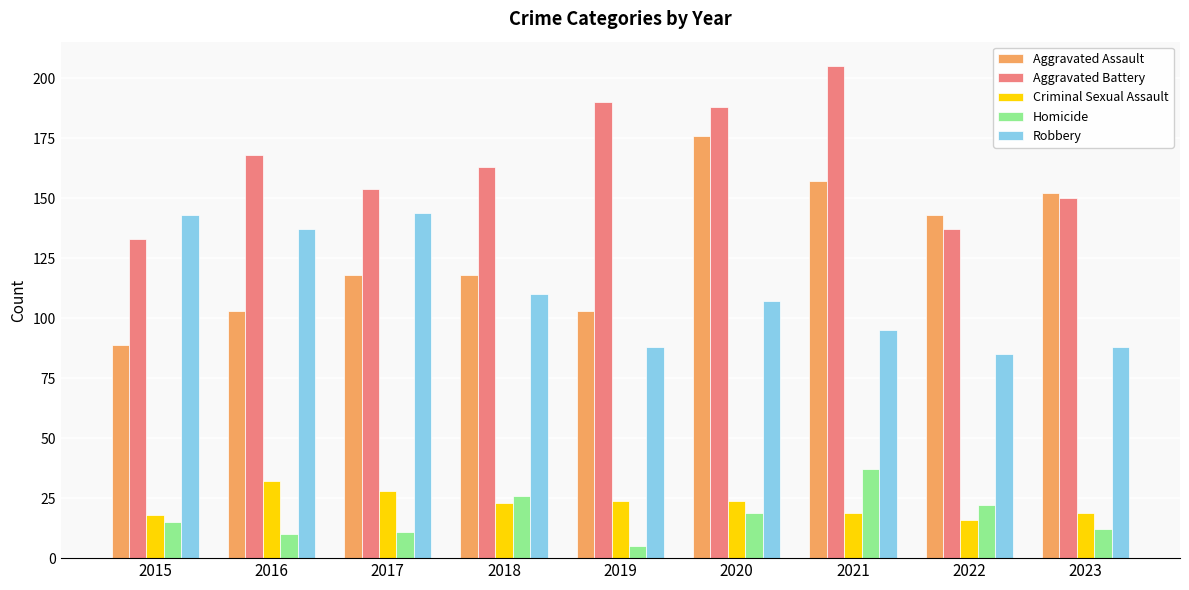

The Criminal Sexual Assault series shows 8 at 2022. True or false?

False